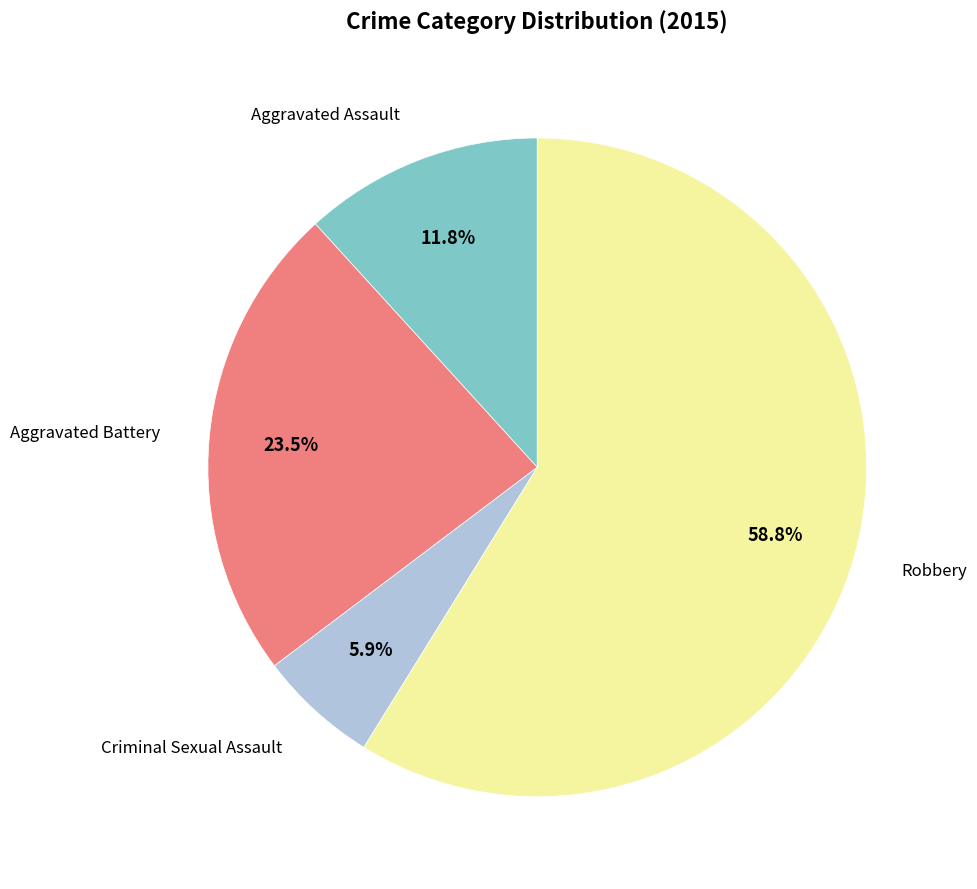

Is there any slice that represents more than half of the pie?

Yes